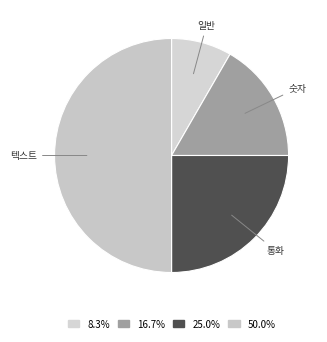

How many segments does this pie chart have?

4